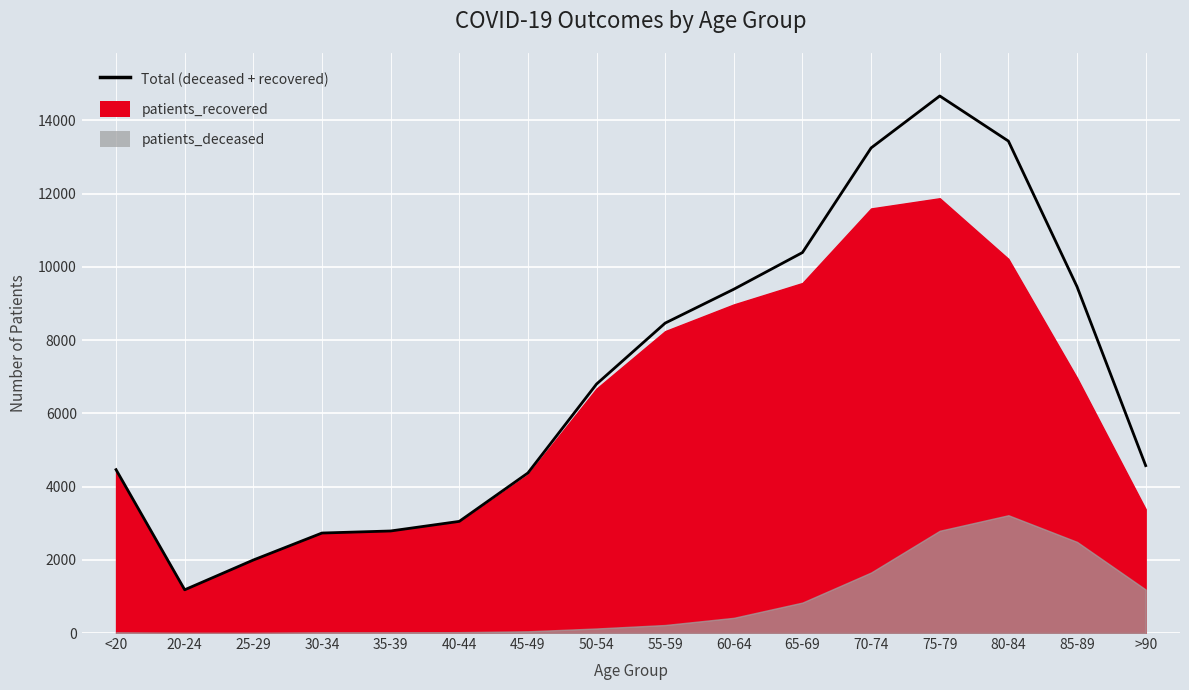

List the labels in order of value, smallest first.

20-24, 25-29, 30-34, 35-39, 40-44, 45-49, <20, >90, 50-54, 55-59, 60-64, 85-89, 65-69, 70-74, 80-84, 75-79